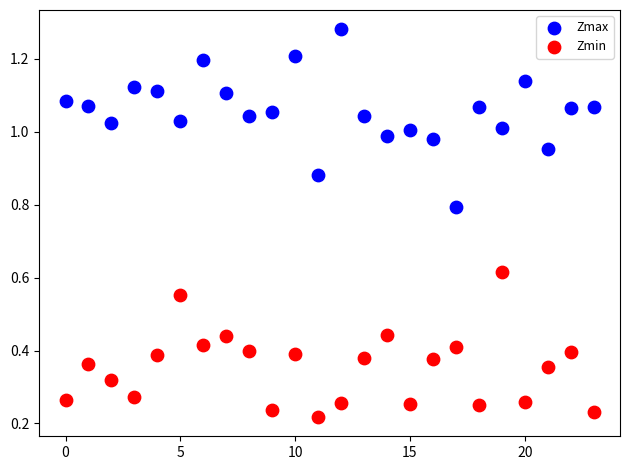

Which series has the widest spread of Y values?

Zmax